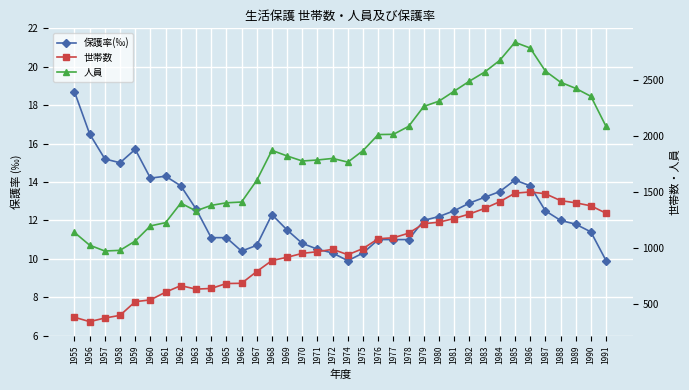

In 保護率(‰), how many points are higher than both neighbors (excluding endpoints)?

4